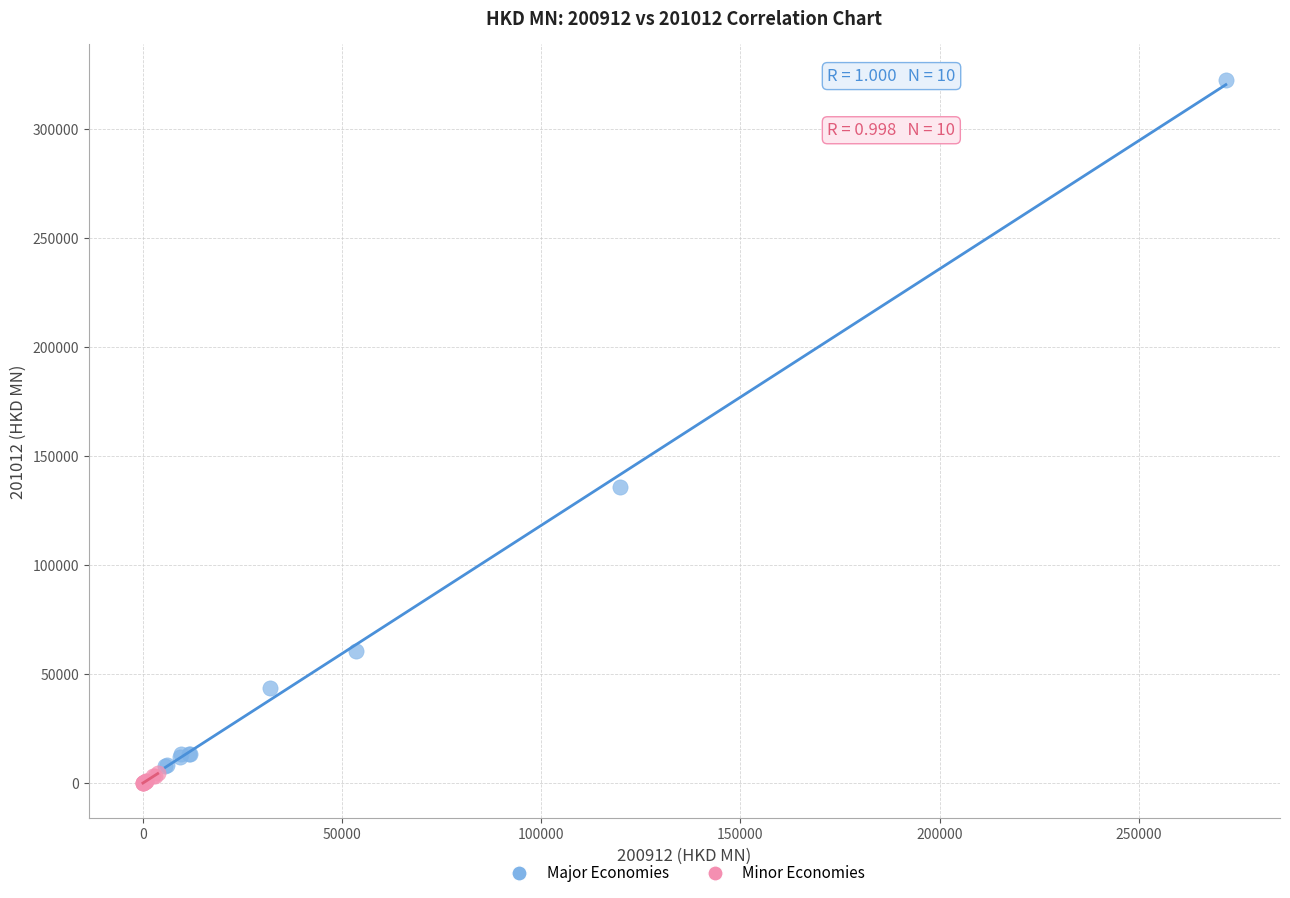

Which series has the largest Y range (max minus min)?

Major Economies